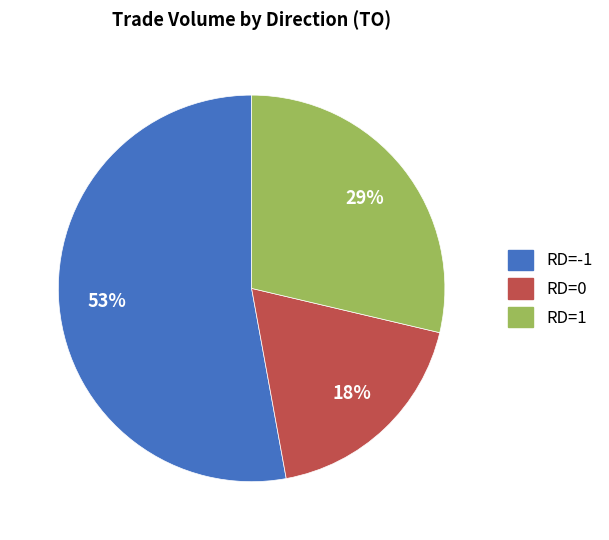

To the nearest percent, what is the average slice percentage?

33%